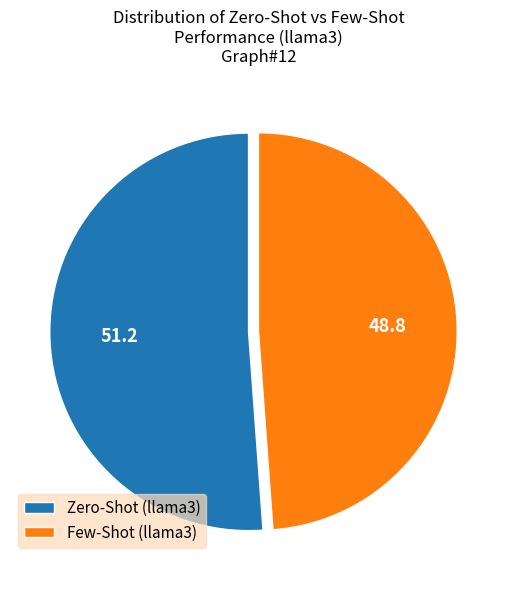

What is the ratio of the value at Few-Shot (llama3) to the value at Zero-Shot (llama3)?

1.0